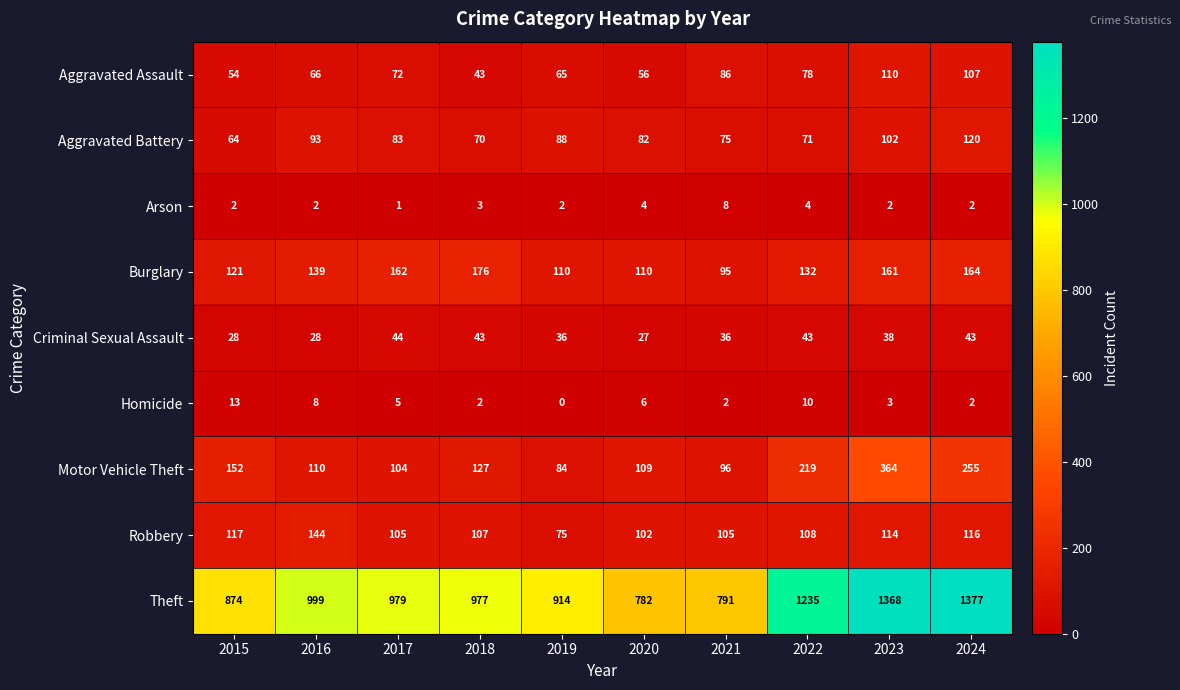

Which category has the lowest value across all series?

2019